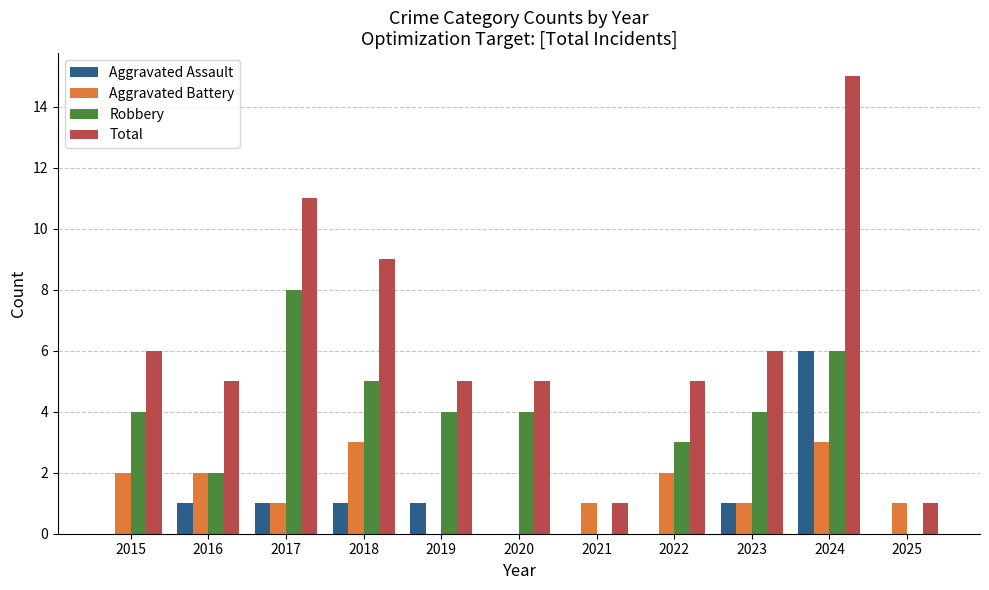

Reading left to right, what are all the values shown in this chart?

Aggravated Assault: 0	1	1	1	1	0	0	0	1	6	0
Aggravated Battery: 2	2	1	3	0	0	1	2	1	3	1
Robbery: 4	2	8	5	4	4	0	3	4	6	0
Total: 6	5	11	9	5	5	1	5	6	15	1